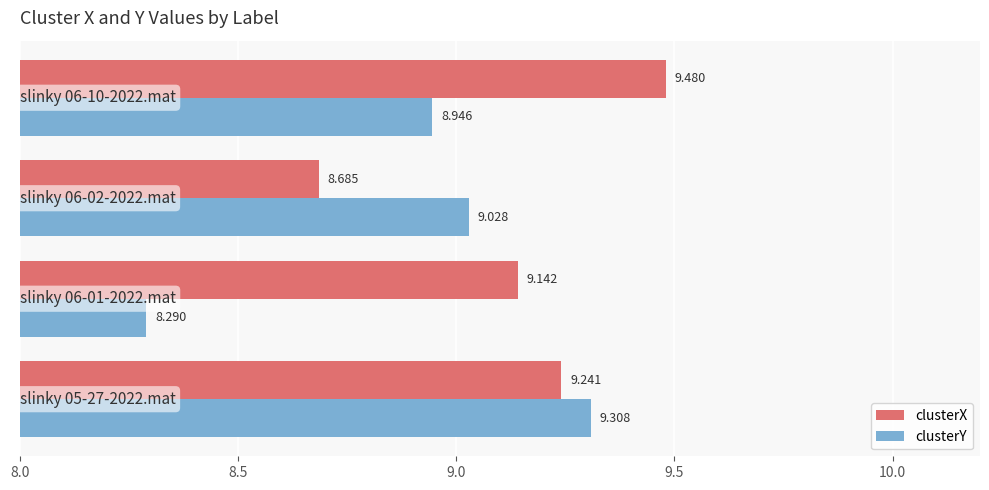

Which series has the widest spread of values?

clusterY